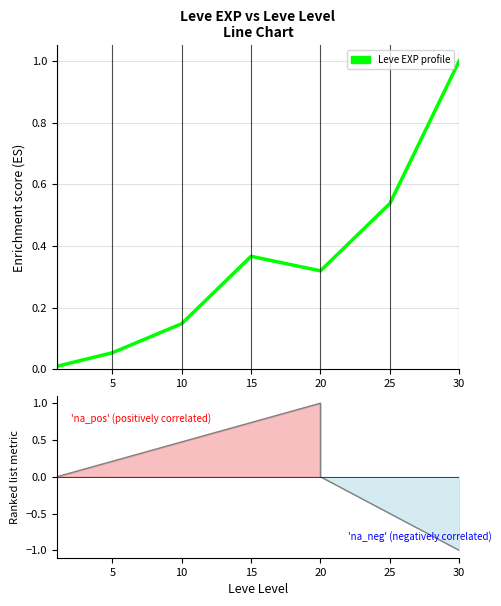

What is the value of the 4th point from the left?

0.4